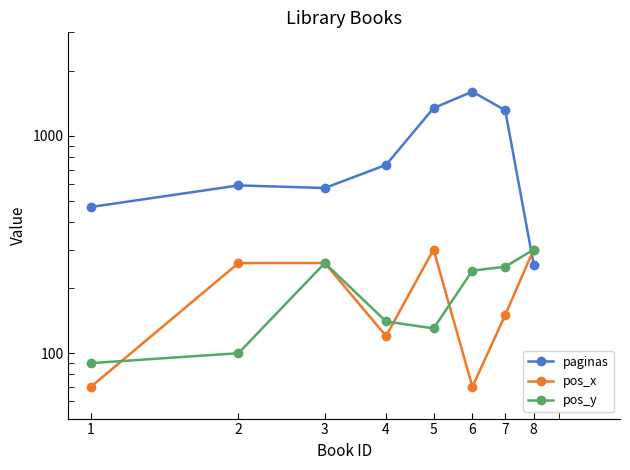

What is the average value of the pos_x series?

191